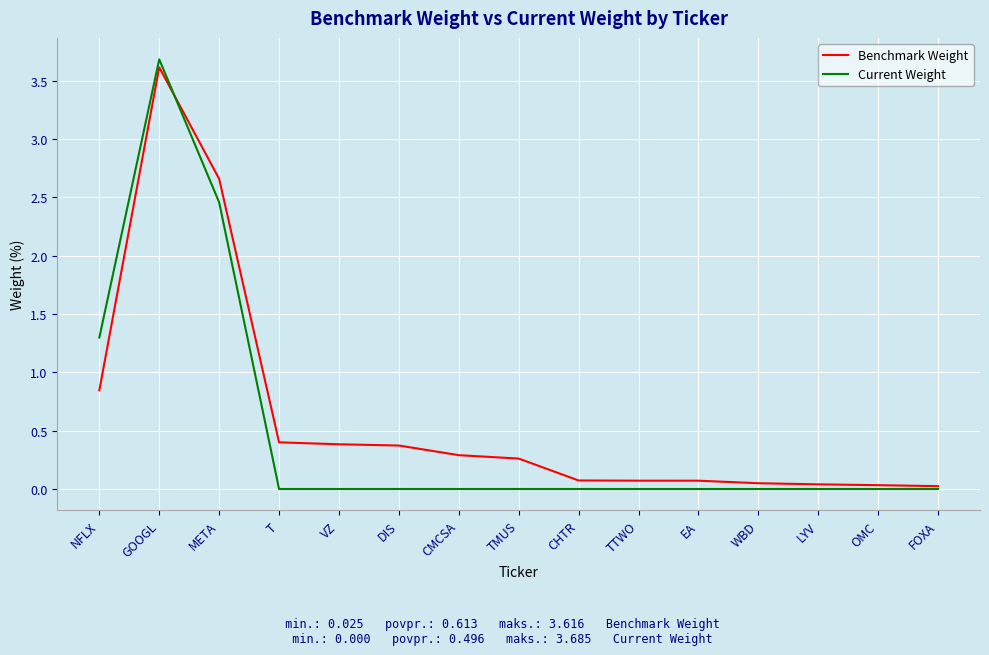

Is this an area chart (filled region under the line)?

No